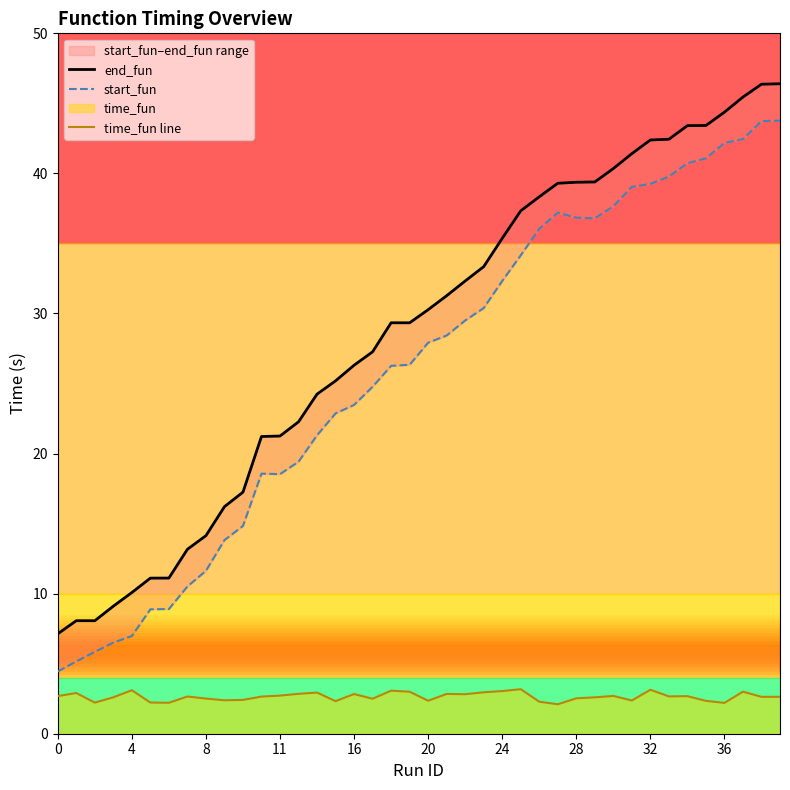

Which label corresponds to the smallest value in the chart?

27